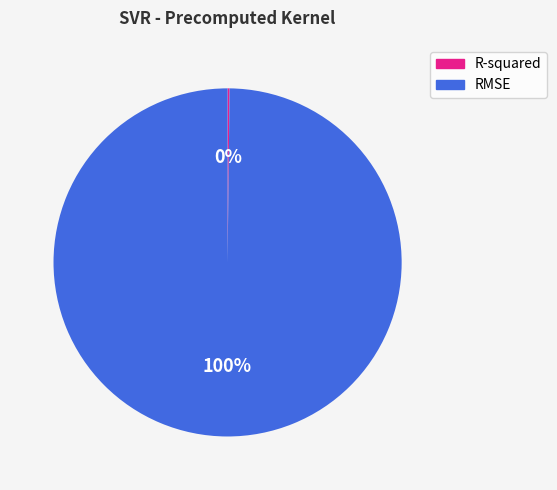

To the nearest percent, what is the average slice percentage?

50%